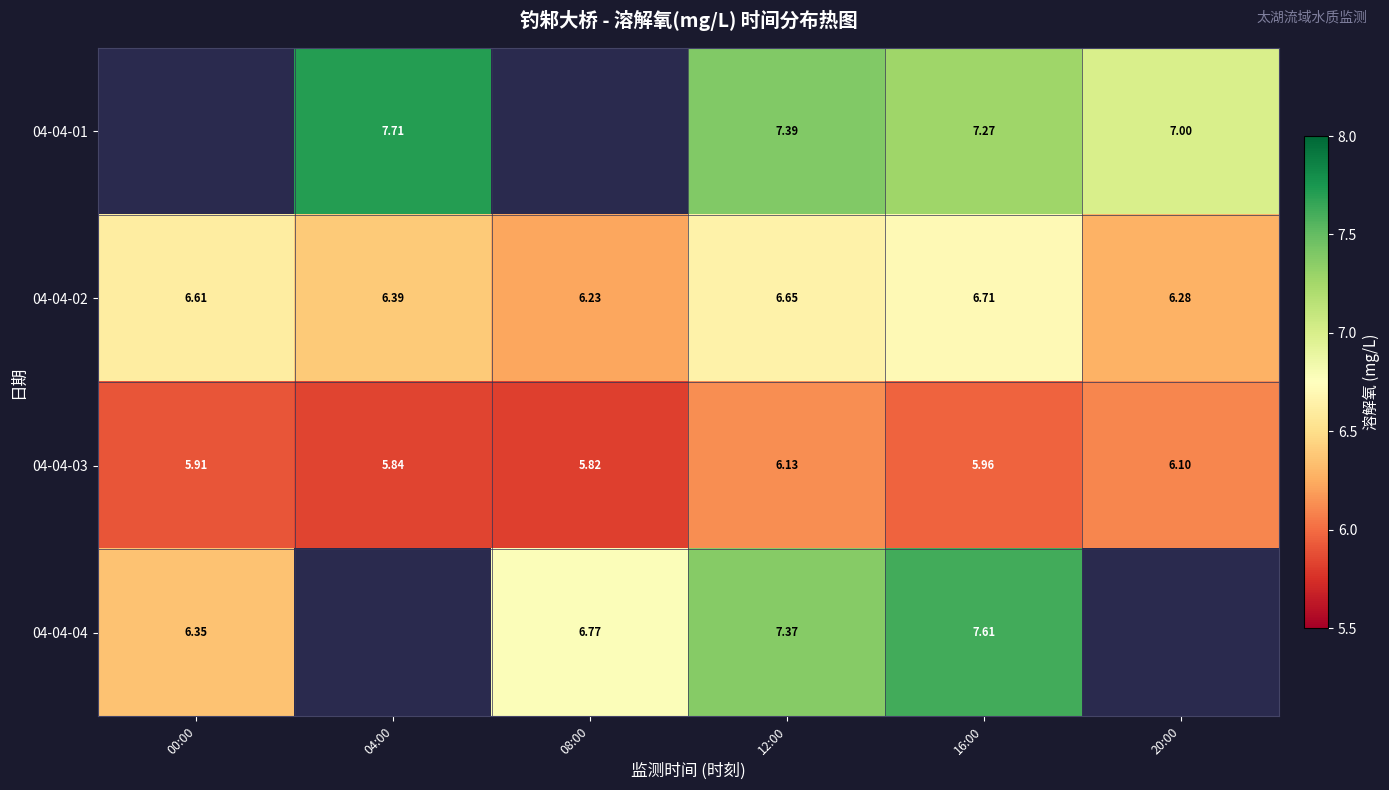

Rank the categories by 04-04-02 value from highest to lowest.

16:00, 12:00, 00:00, 04:00, 20:00, 08:00